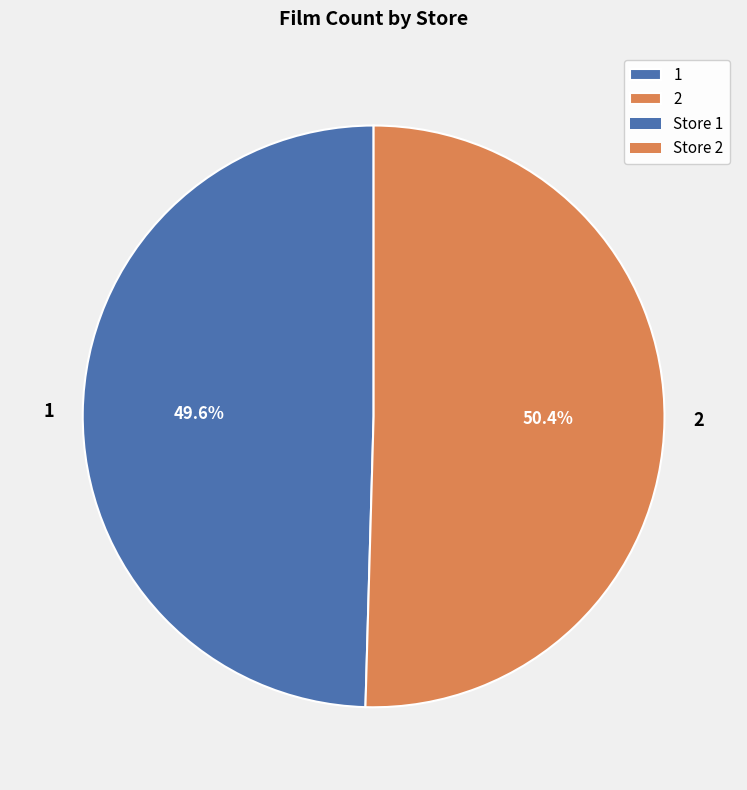

Combined, what portion of the pie is 1 and 2?

100.0%